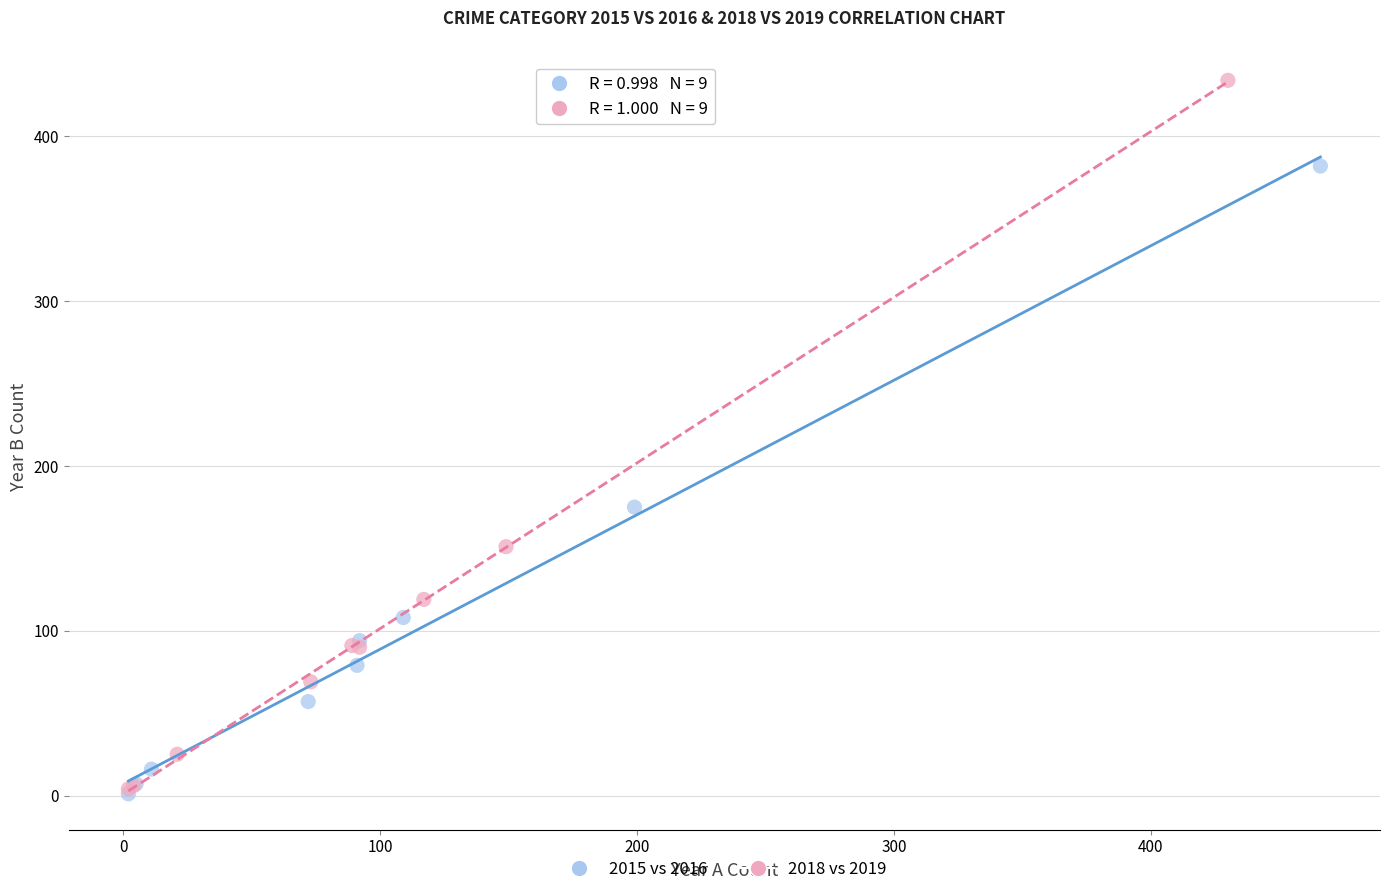

Which series has the largest Y range (max minus min)?

2018 vs 2019